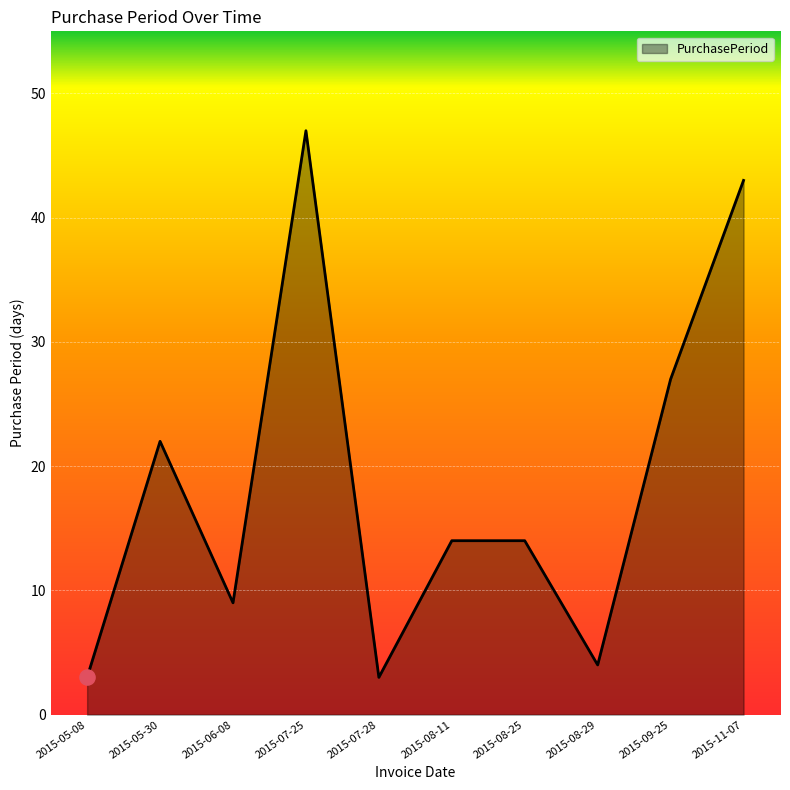

What is the change in value from 2015-05-30 to 2015-06-08?

-13